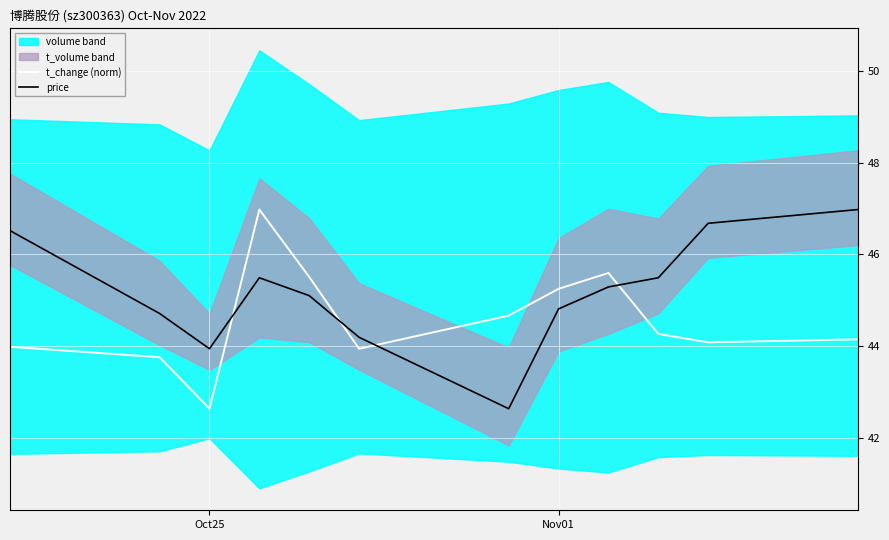

What is the highest value of the price series?

47.0